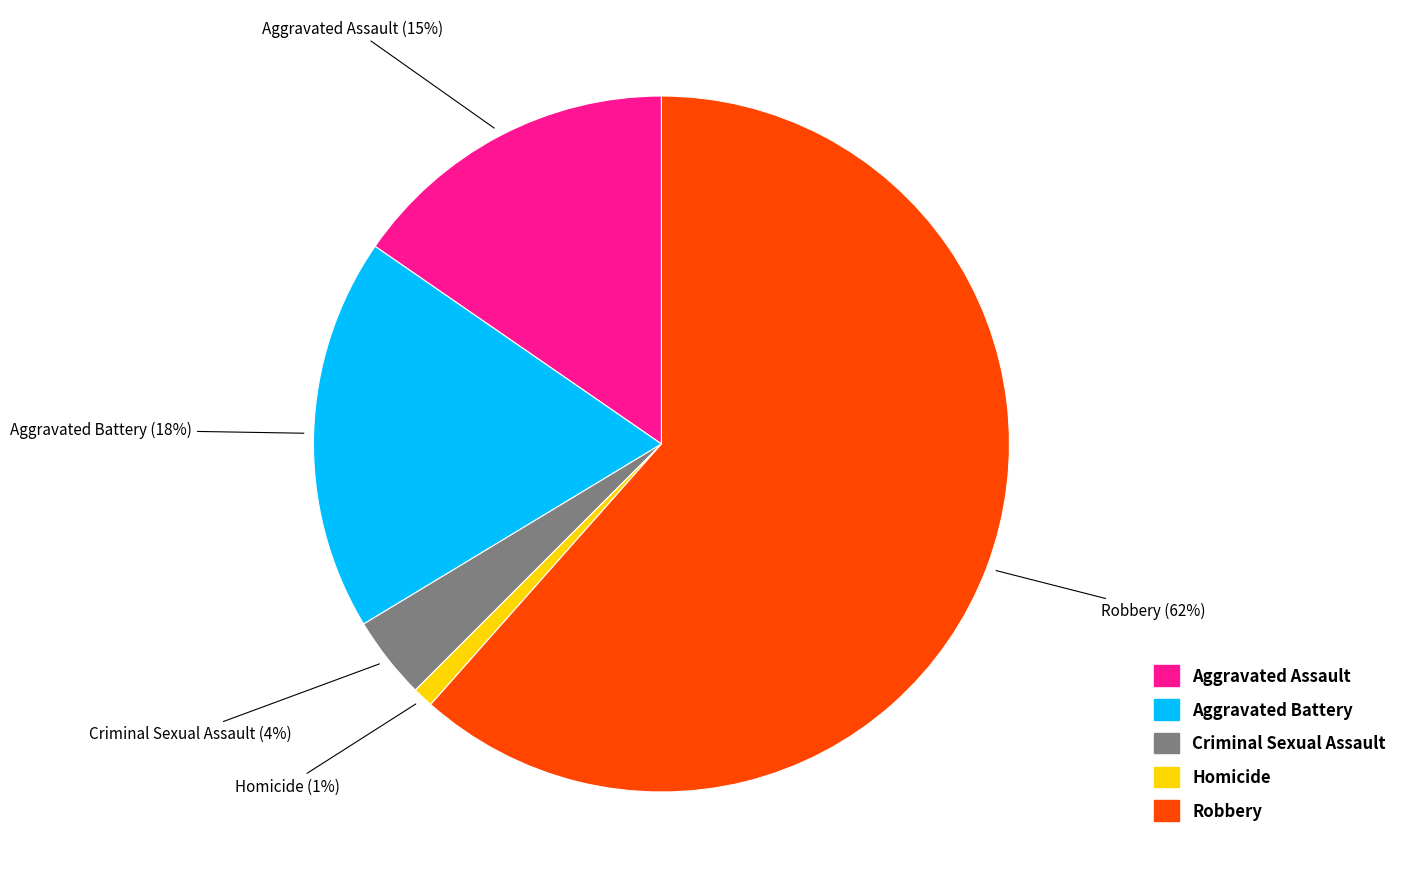

Which category has the smallest portion of the pie?

Homicide